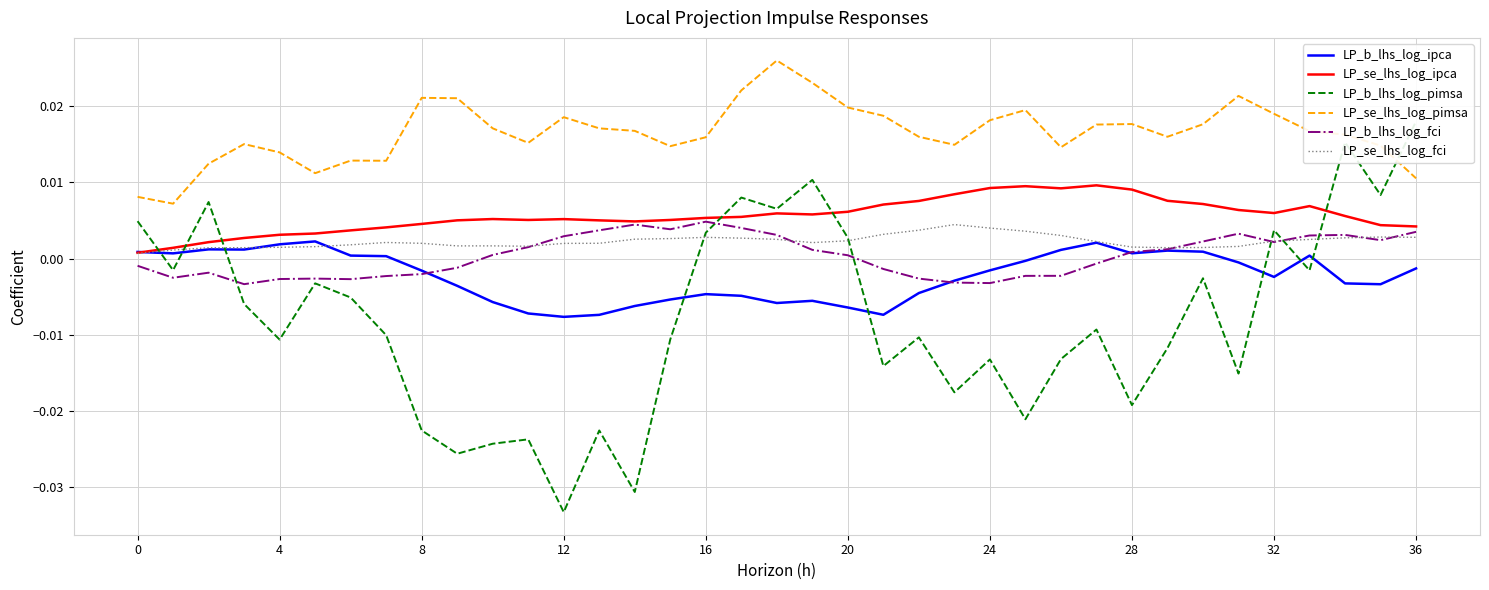

Does the chart display data point markers on the line(s)?

No